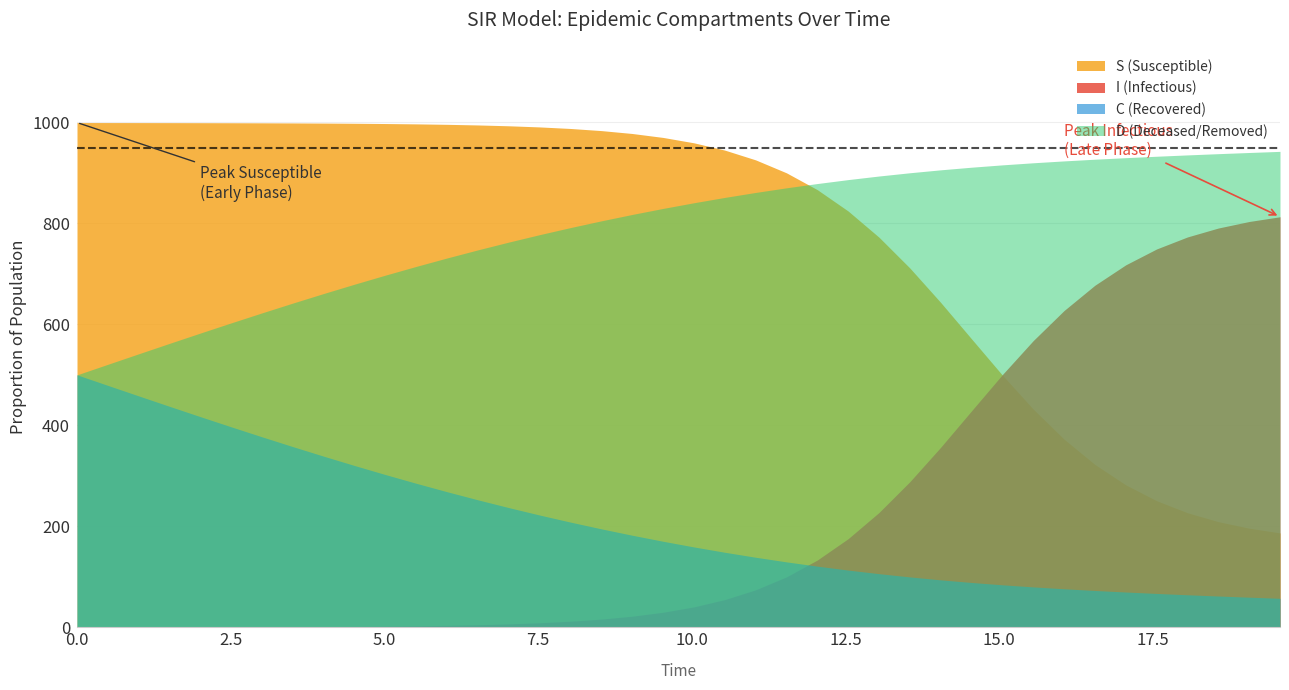

Rank the series by their maximum value, from highest to lowest.

S (Susceptible), D (Deceased/Removed), I (Infectious), C (Recovered)